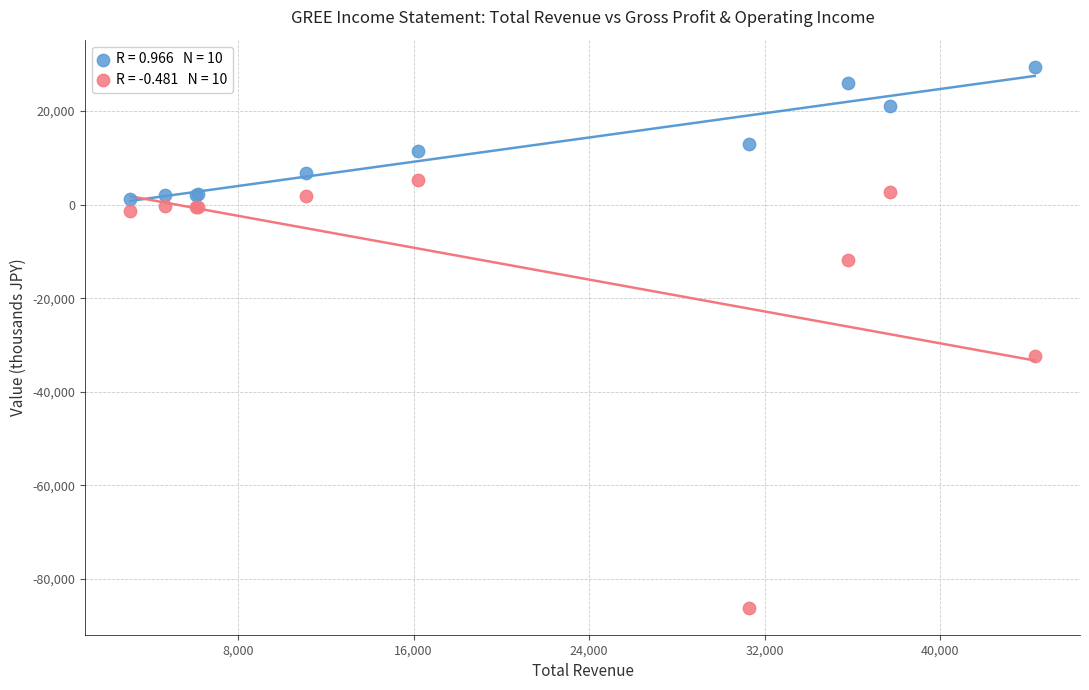

Across all series, what Y value is closest to -28350?

-32400